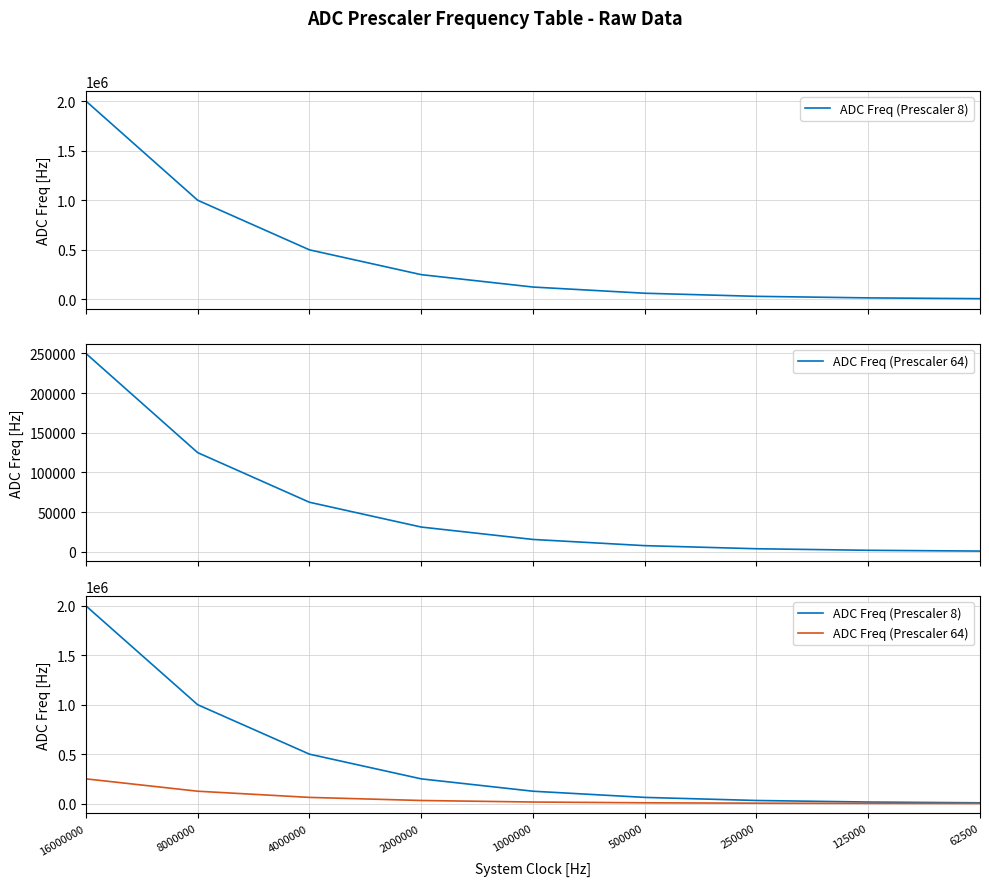

True or false: ADC Freq (Prescaler 64) has a value of 60461.3 at 16000000.

False